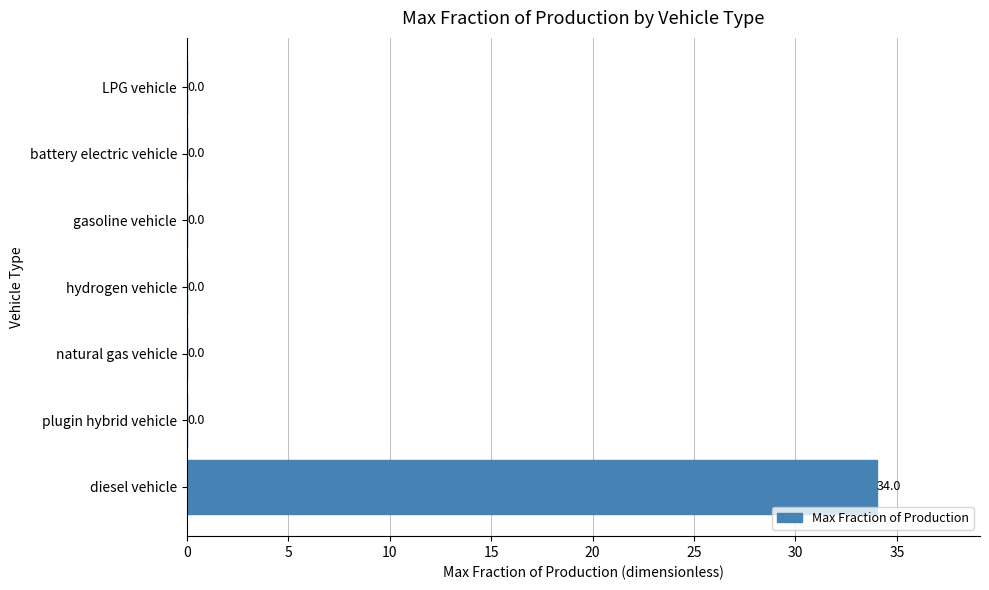

How many values are above zero?

1